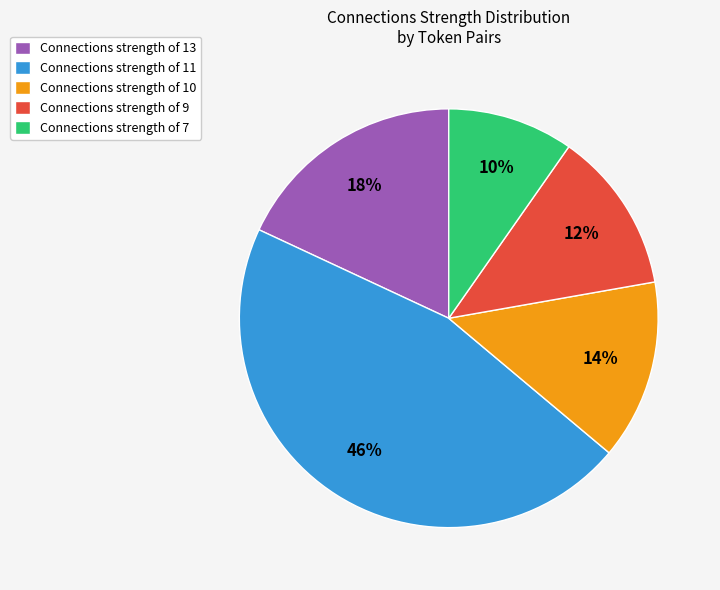

Count the number of slices in the pie.

5